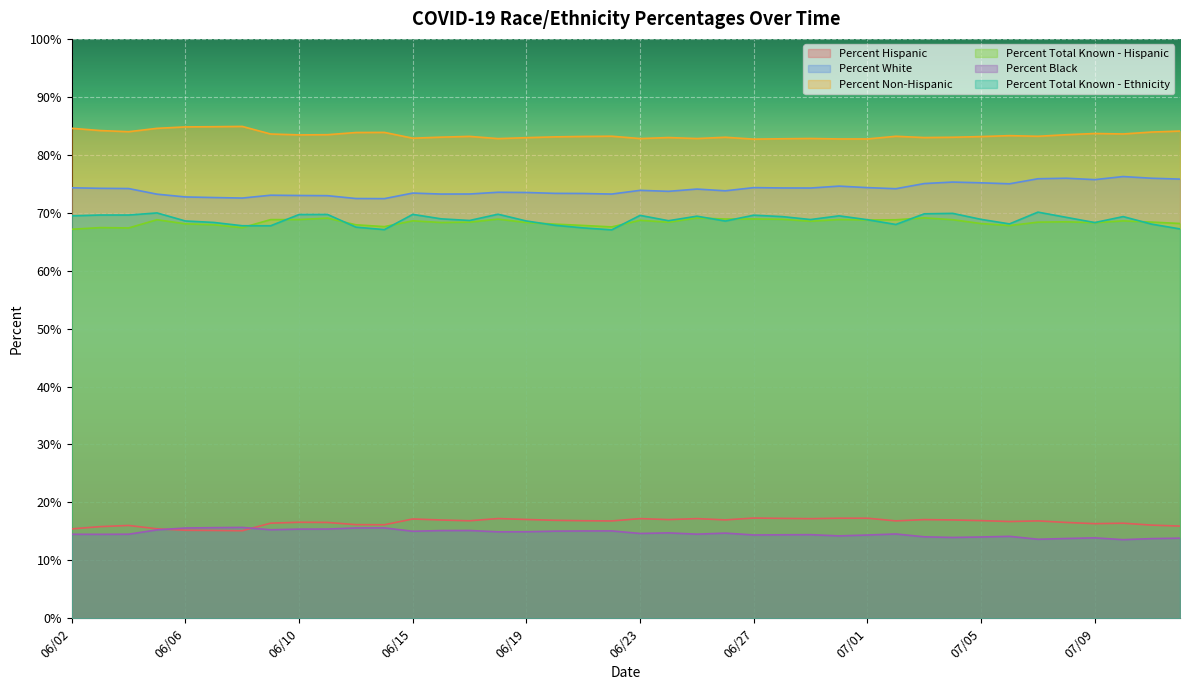

How many lines are shown in the chart?

6